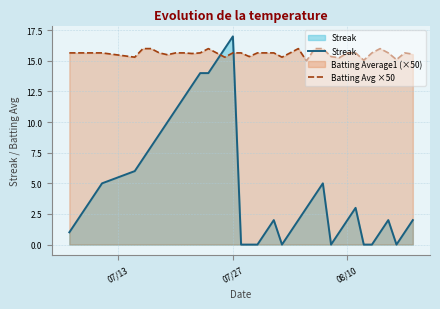

What is the difference between the maximum and minimum values in the Batting Avg ×50 series?

1.0